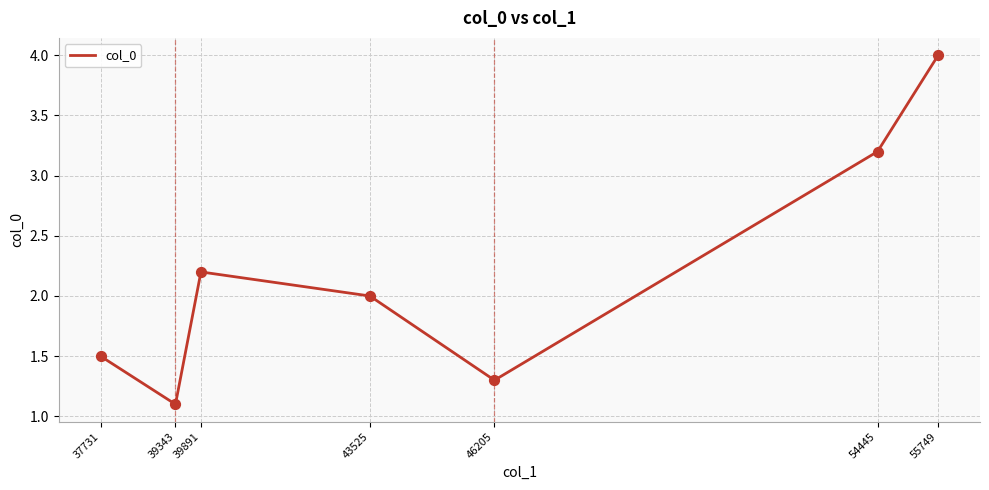

What is the ratio of the value at 54445 to the value at 55749?

0.8